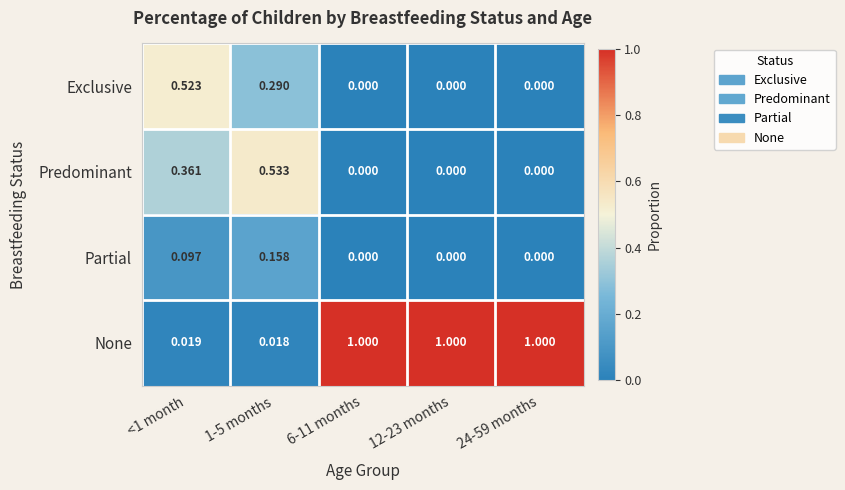

Which series has the largest range (max minus min)?

None